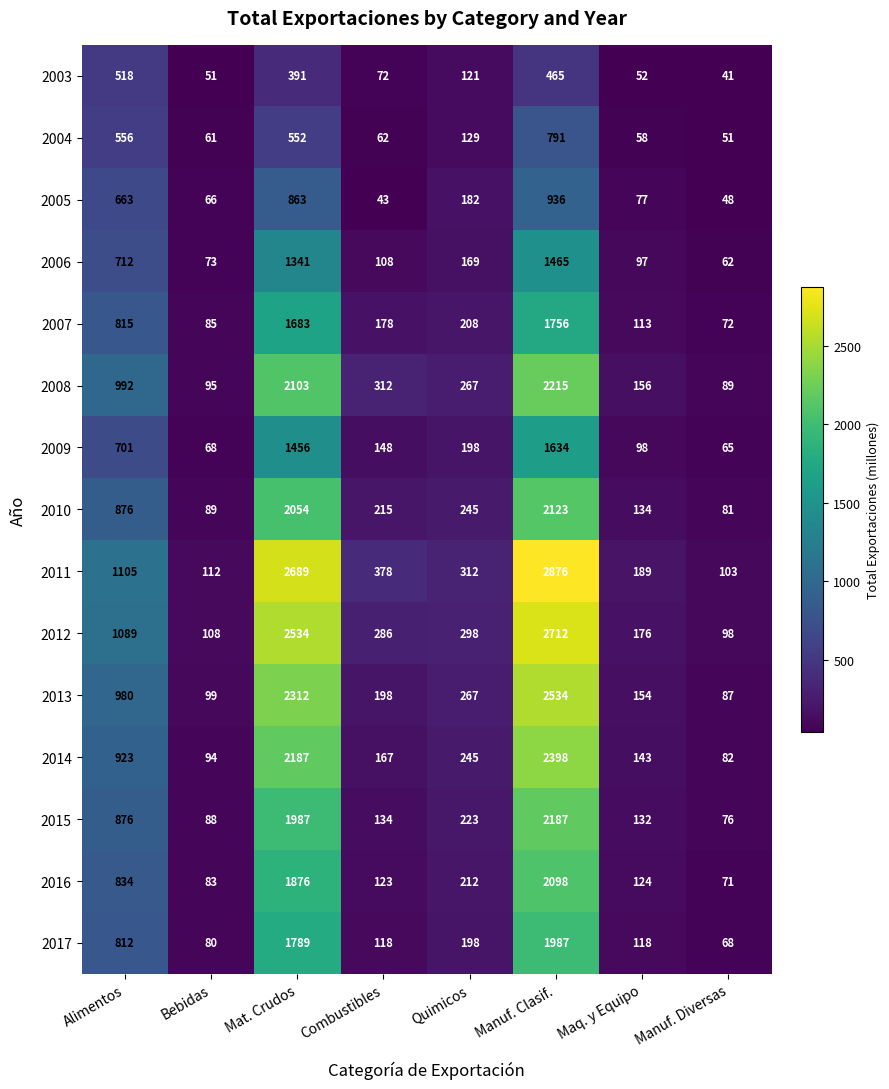

At which label is 2011 closest to 1489?

Alimentos